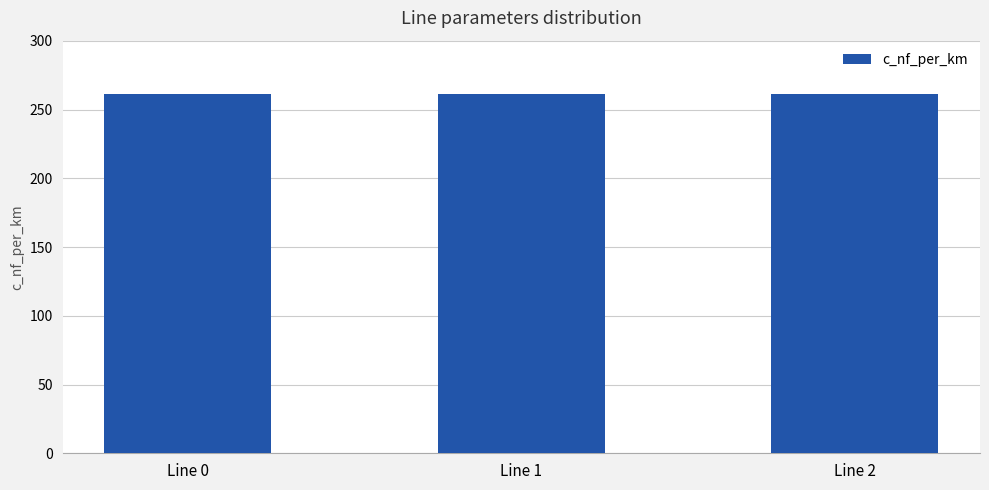

How many groups of bars are there?

3